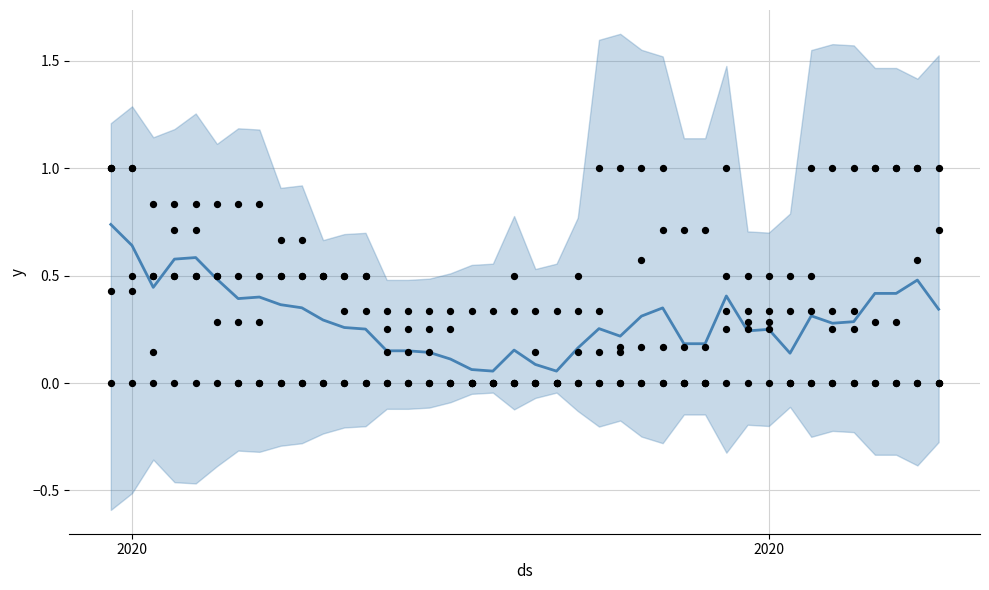

At how many categories does at least one series exceed 0?

40